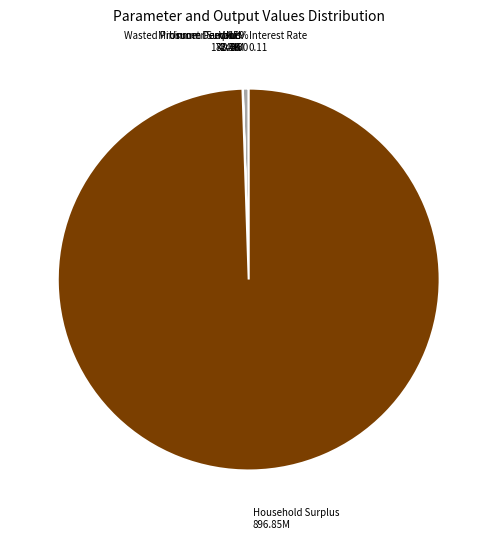

True or false: Household Surplus accounts for 88% of the total.

False